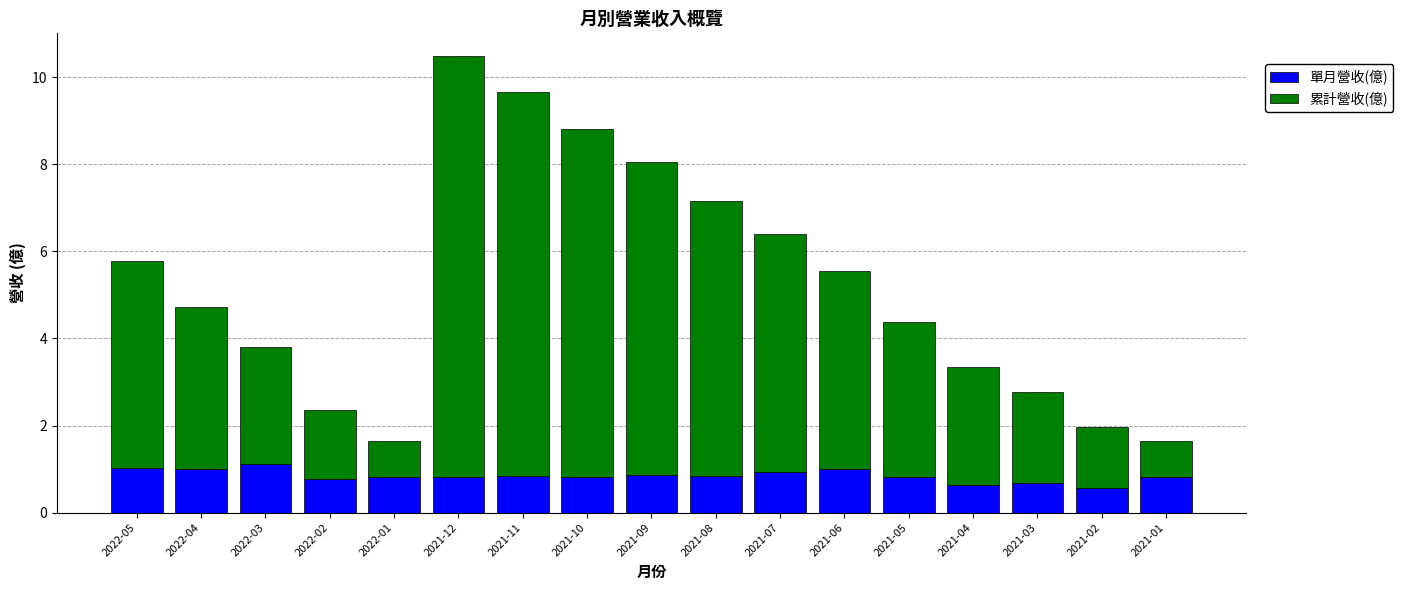

What is the difference between the second highest and minimum values in the 單月營收(億) series?

0.5